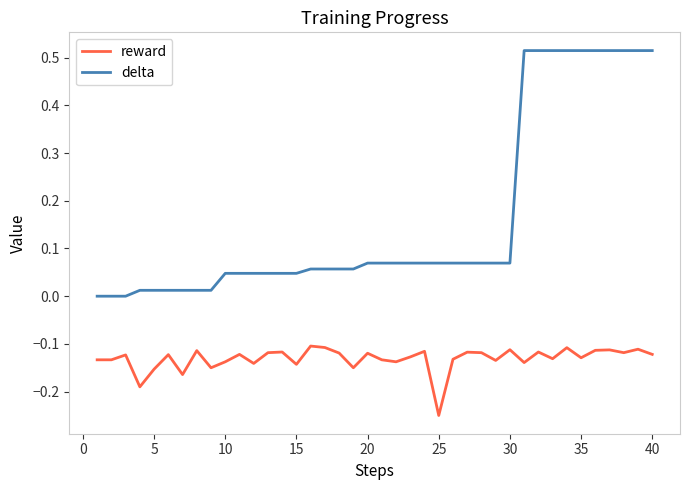

True or false: delta and reward intersect in this chart.

False